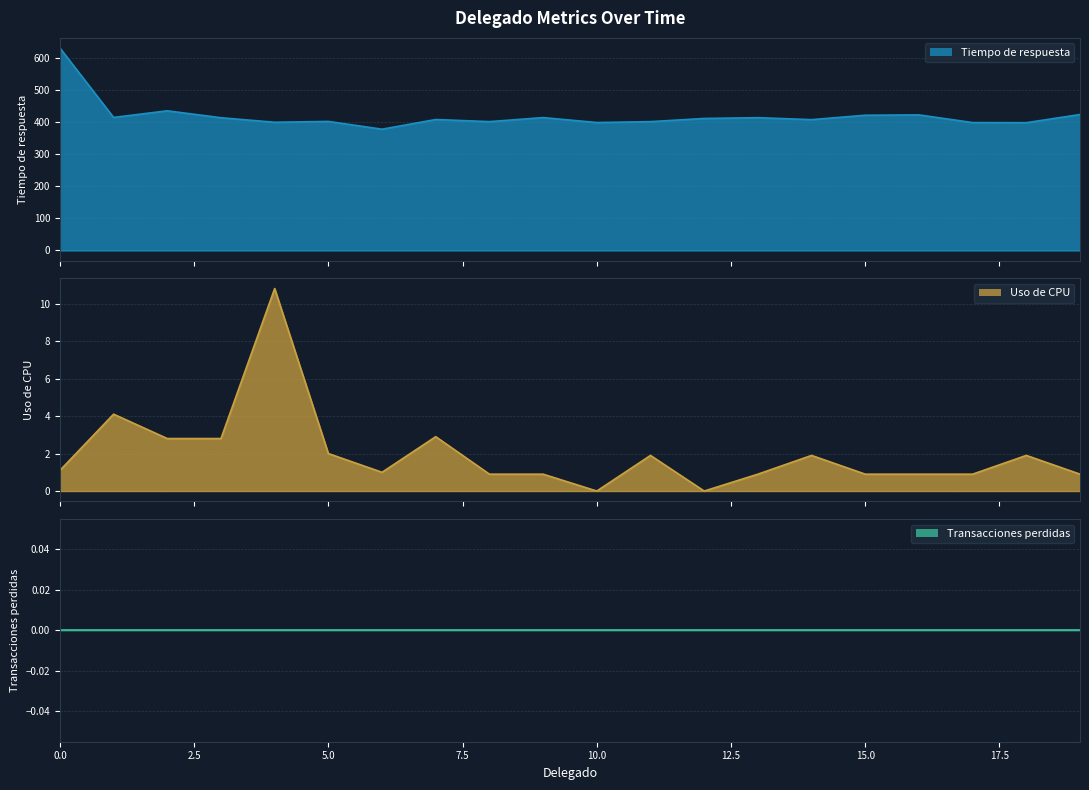

What is the average value of the Tiempo de respuesta series?

419.6